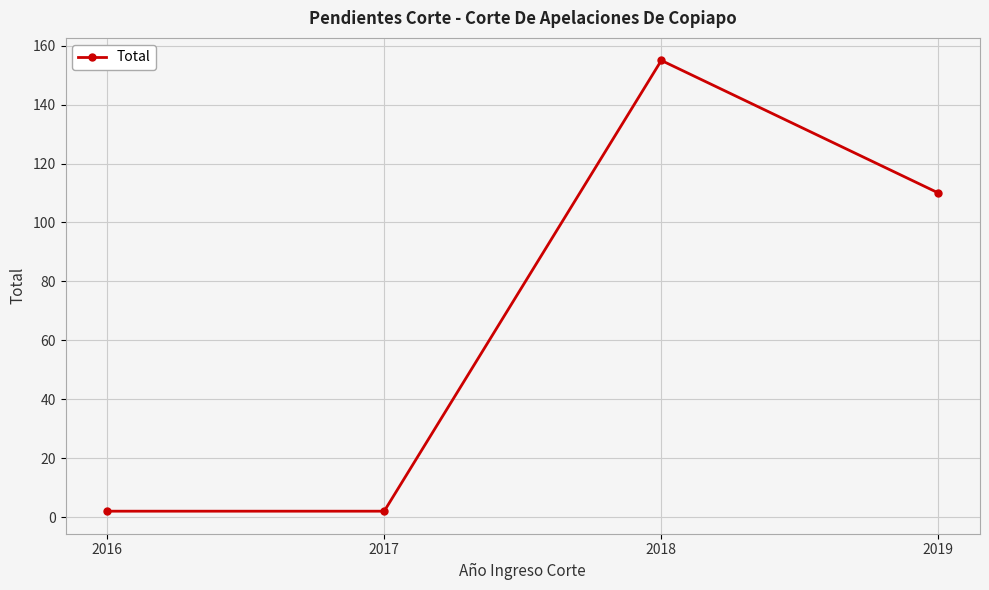

Approximately how many times larger is the value at 2018 compared to 2017?

77.5